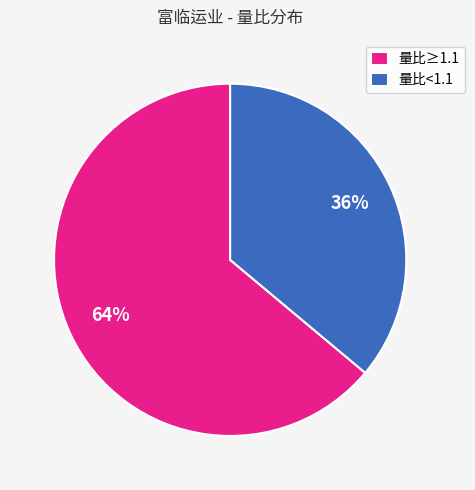

To the nearest percent, what is the combined percentage of 量比≥1.1 and 量比<1.1?

100%